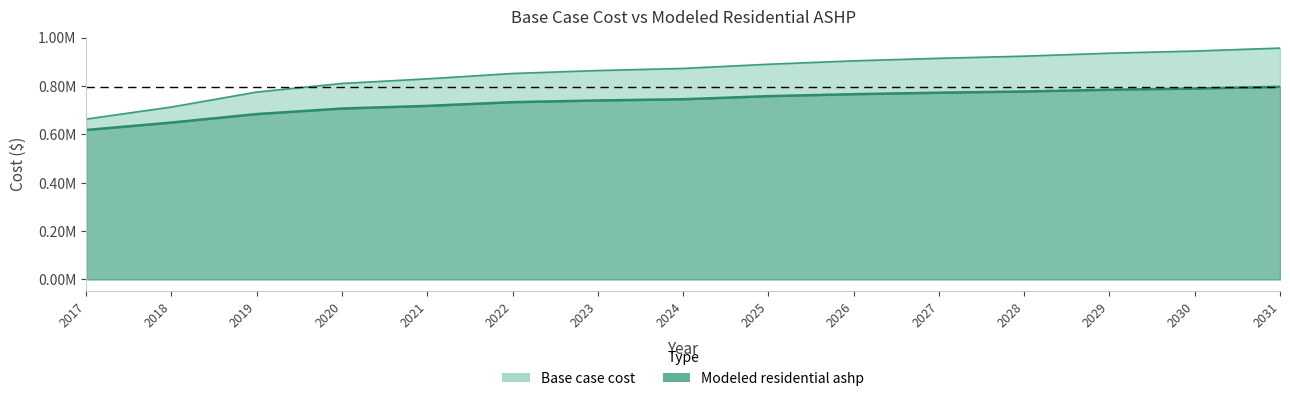

What is the sum of the Modeled residential ashp values at 2017 and 2023?

1357908.5